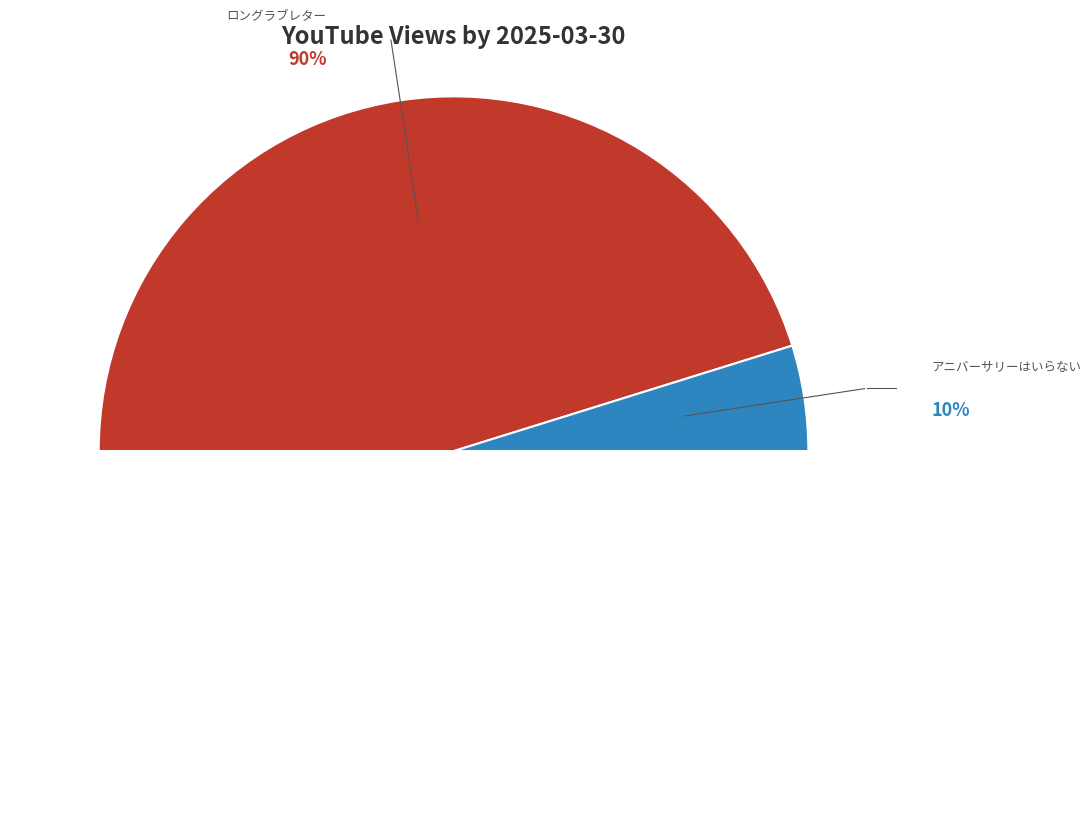

Do アニバーサリーはいらない : 譜久村聖 and ロングラブレター : 譜久村聖 together represent more than half of the pie?

Yes